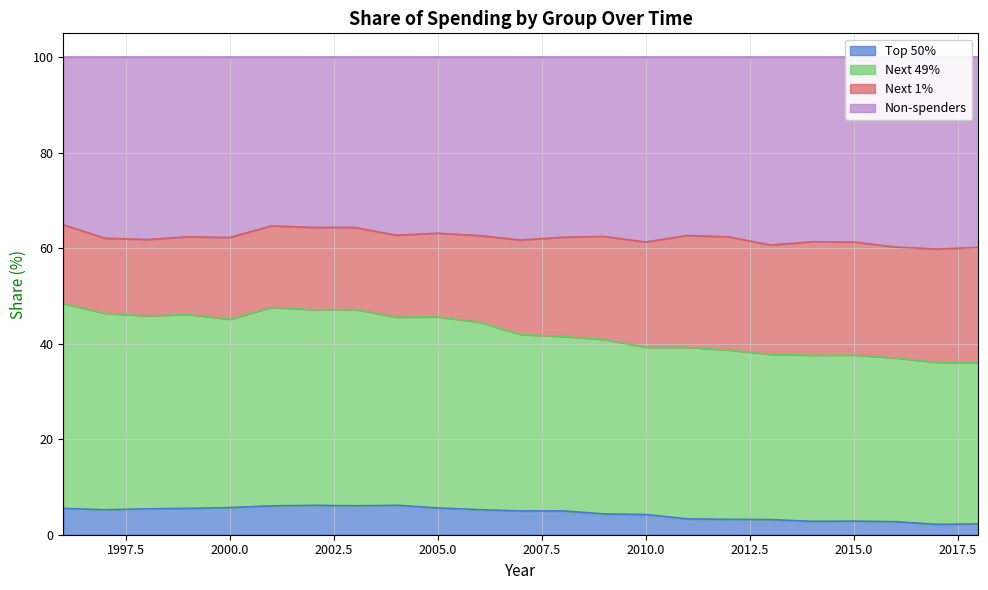

Count the number of categories in the chart.

23